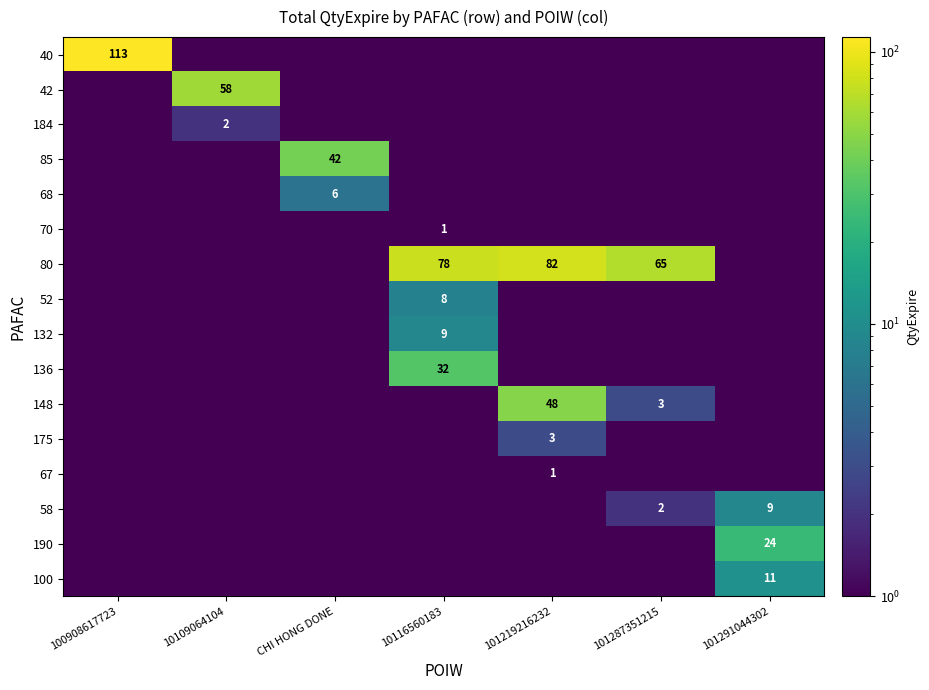

Which series has the widest spread of values?

40